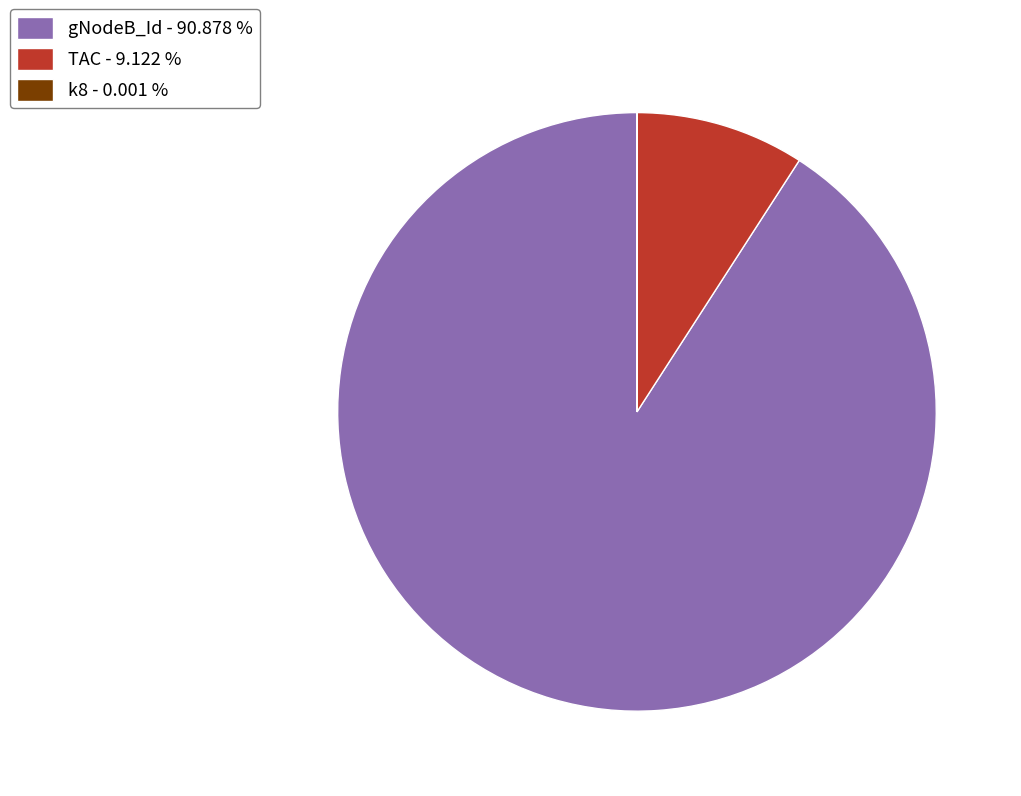

The TAC slice represents 23% of the pie. True or false?

False